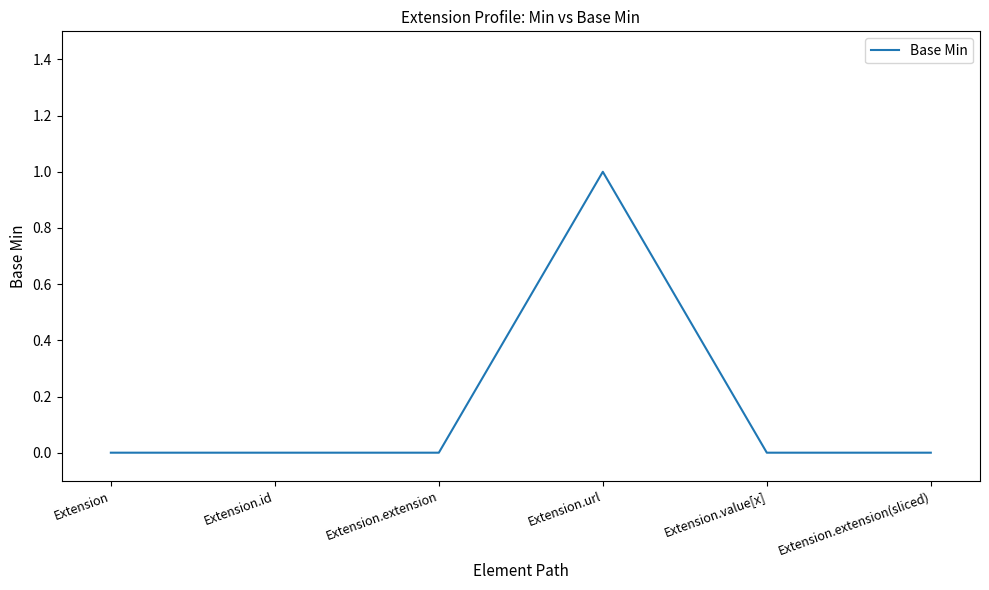

Reading left to right, list all the values displayed in this chart.

Extension=0	Extension.id=0	Extension.extension=0	Extension.url=1	Extension.value[x]=0	Extension.extension(sliced)=0